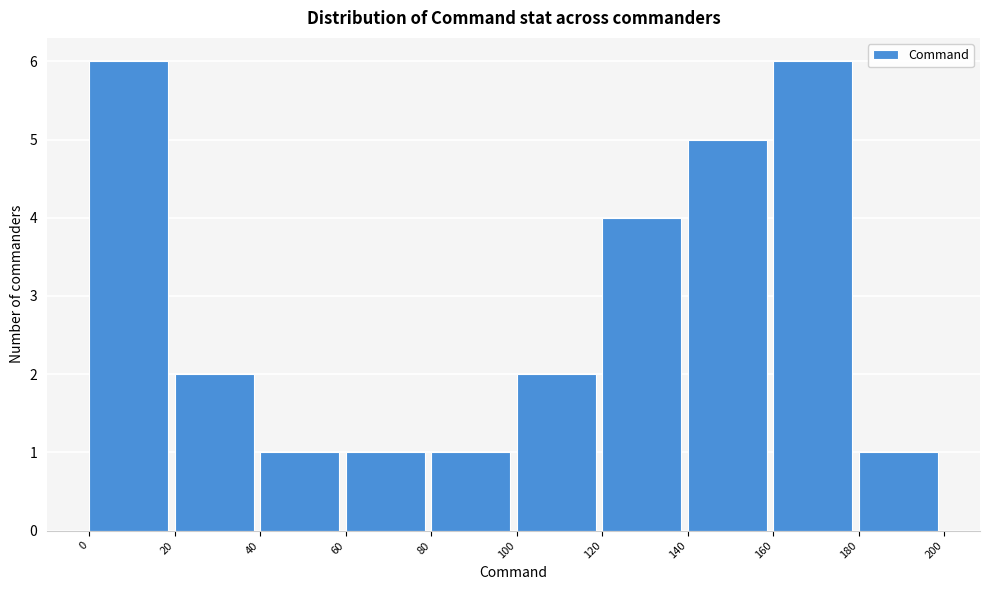

How tall is the bar that spans 160 to 180 on the x-axis? The values are not printed on the chart, so give them approximately, as read against the axis.

6